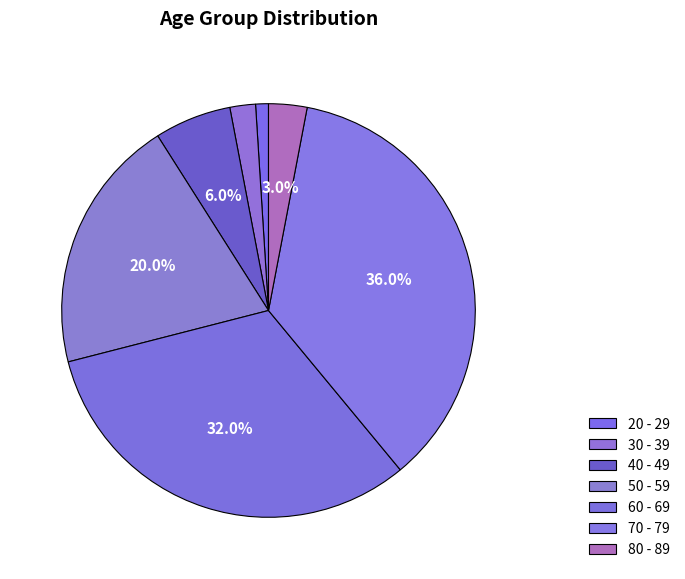

Does 60 - 69 represent more than half of the total?

No